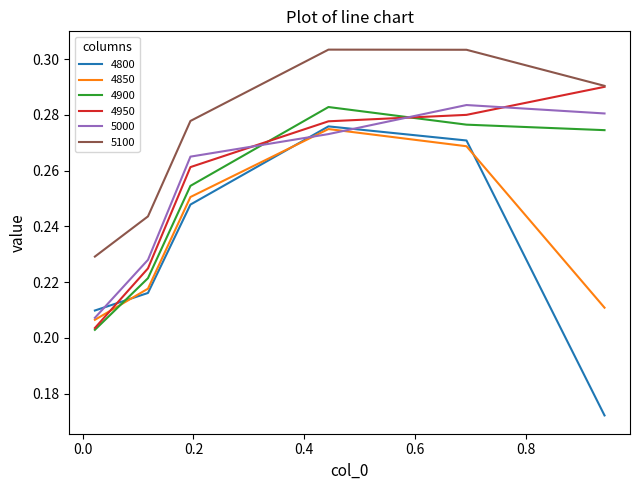

Which series has the largest range (max minus min)?

4800